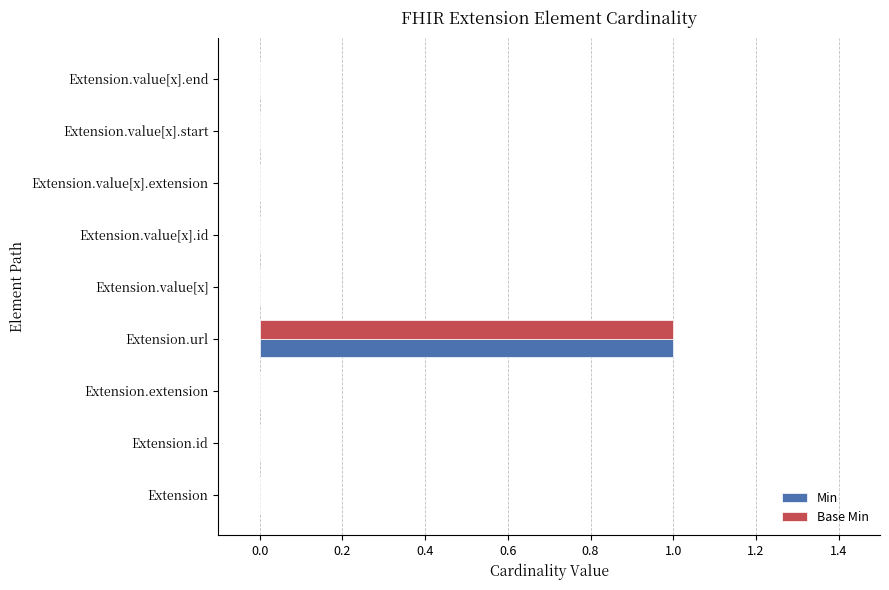

Which label corresponds to the largest value in the chart?

Extension.url